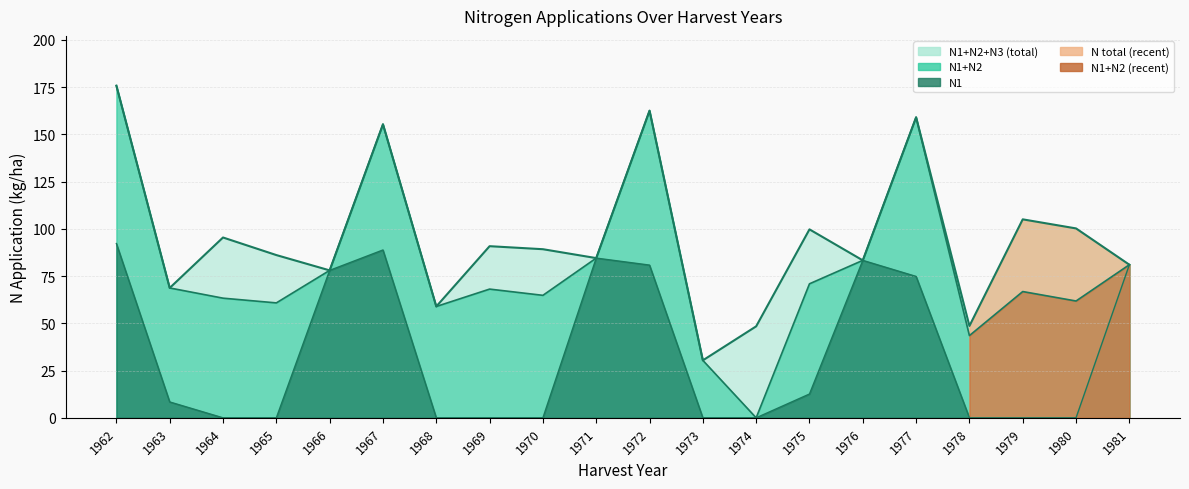

True or false: N2 has more than 0 interior local peaks.

True